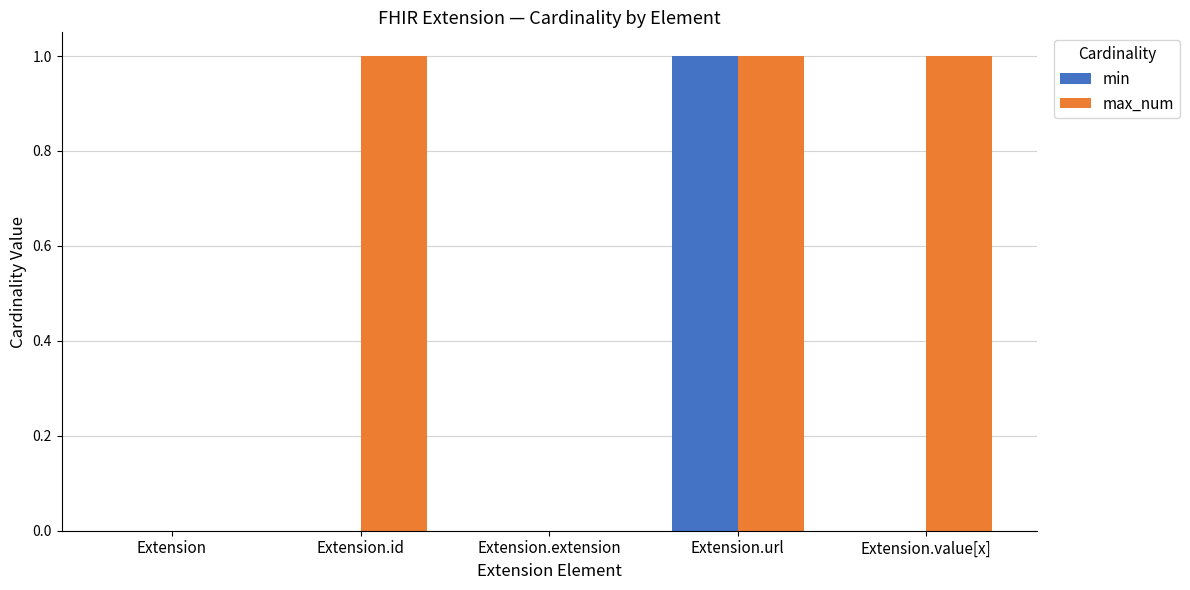

Is the value of min at Extension.extension greater than the value of max_num at Extension.url?

No